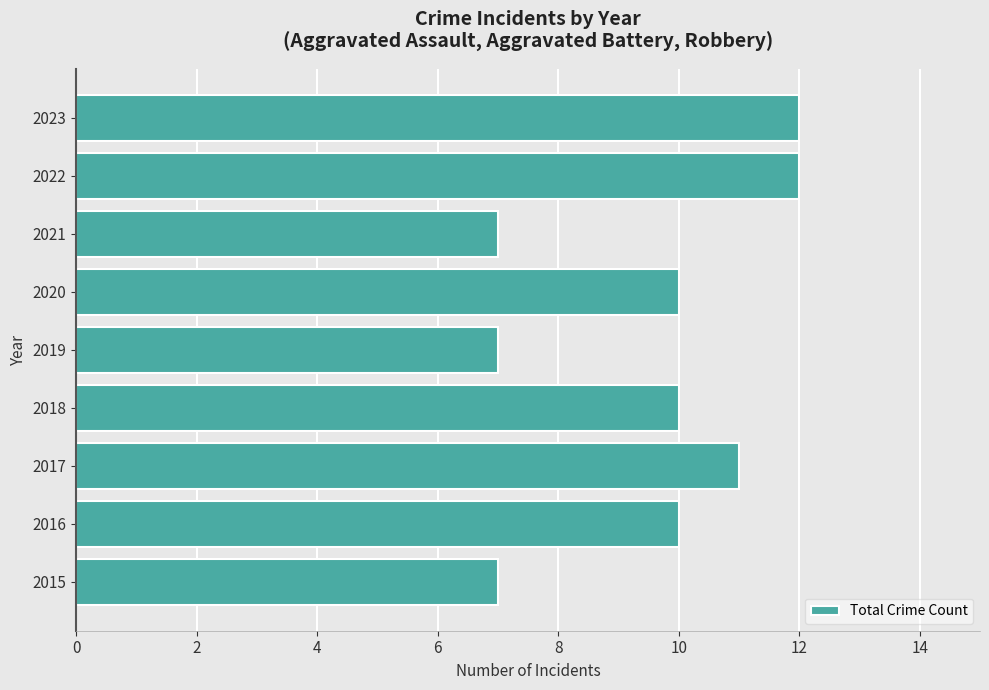

What is the difference between the maximum and second lowest values?

5